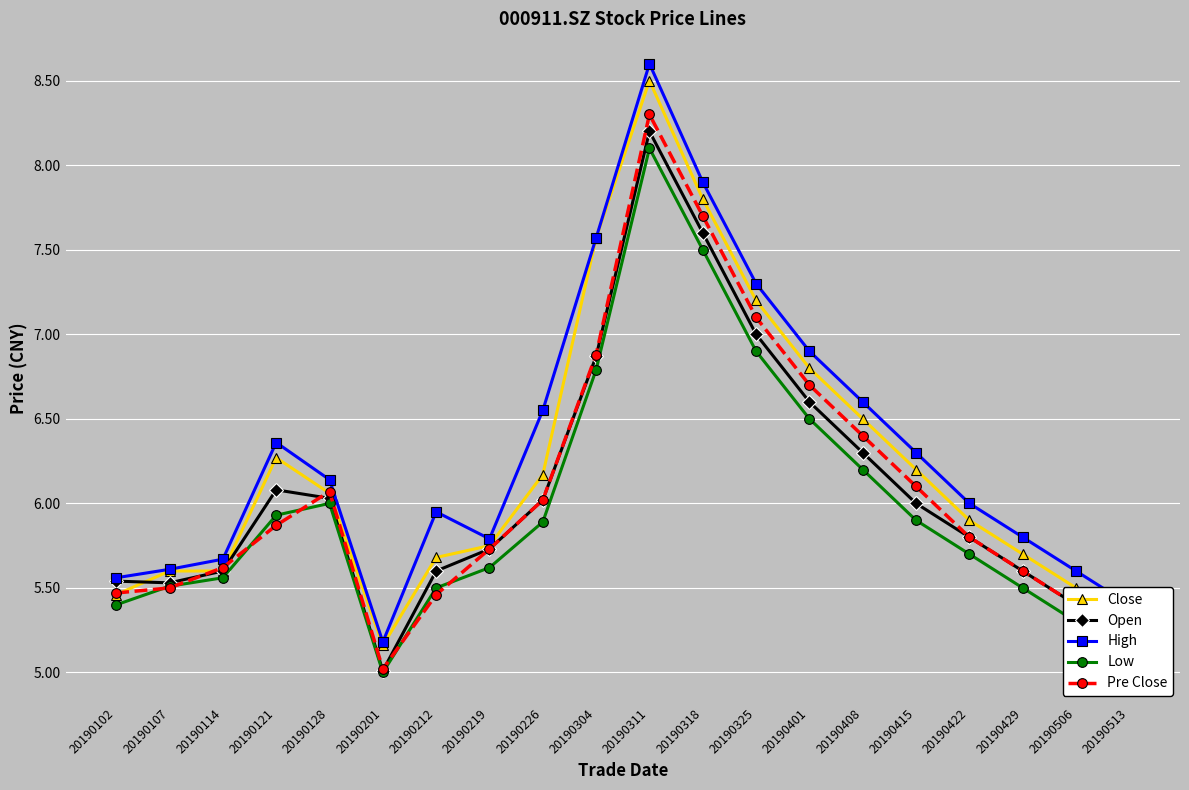

At which category is the sum across all series the highest?

20190311